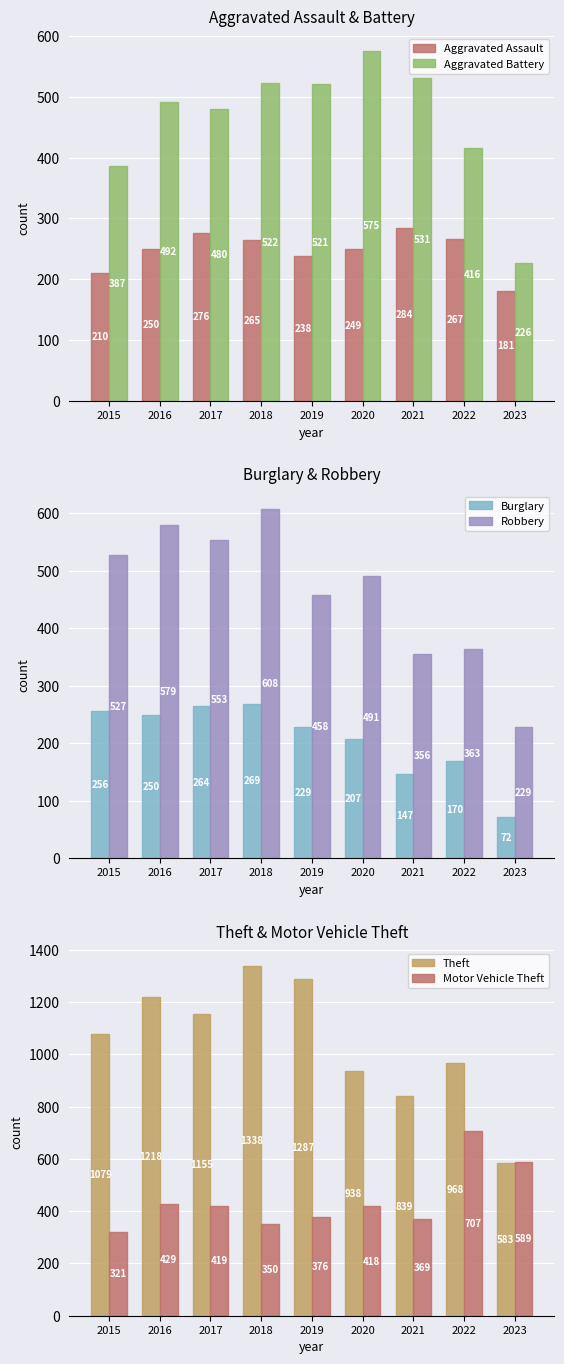

Which category has the highest value across all series?

2018